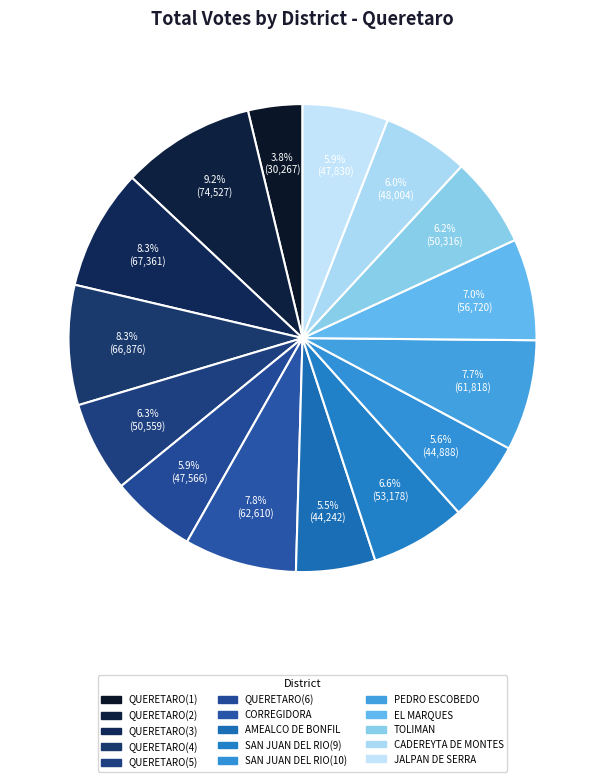

How many slices are in this pie chart?

15